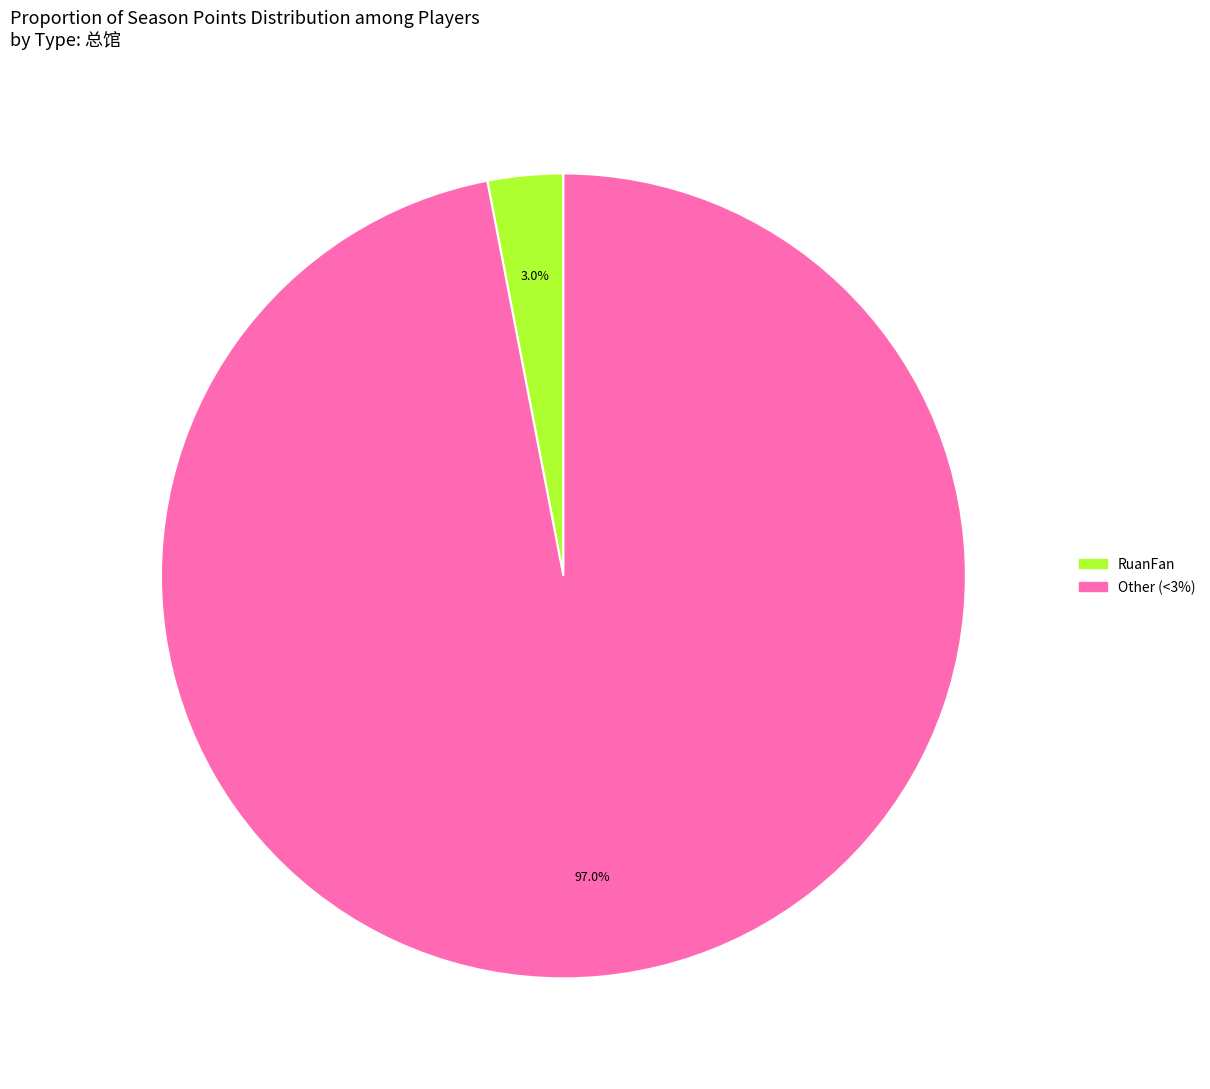

Is there a majority slice in this chart?

Yes